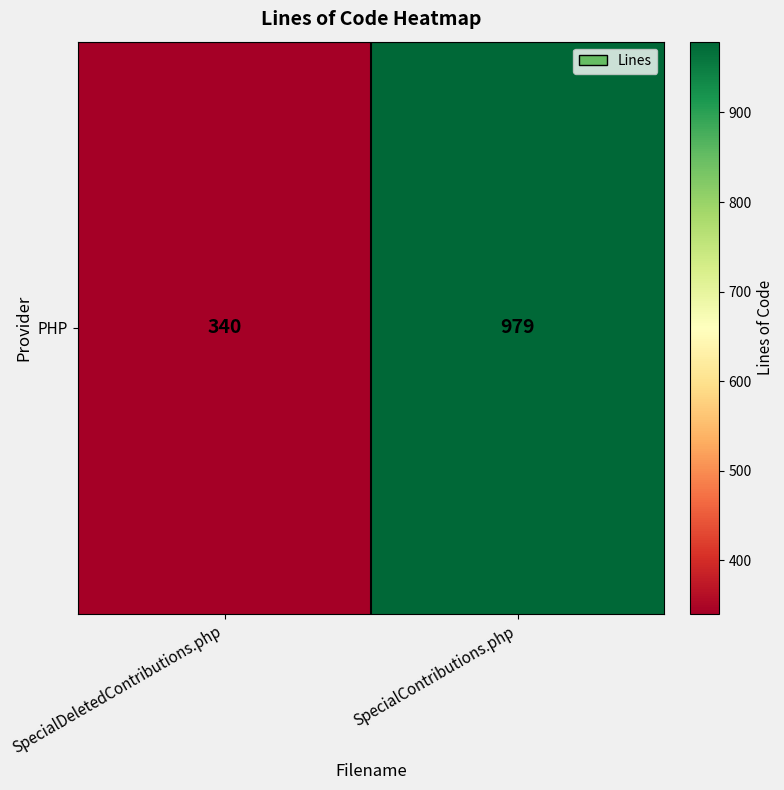

At which category does the chart reach its minimum across all series?

SpecialDeletedContributions.php